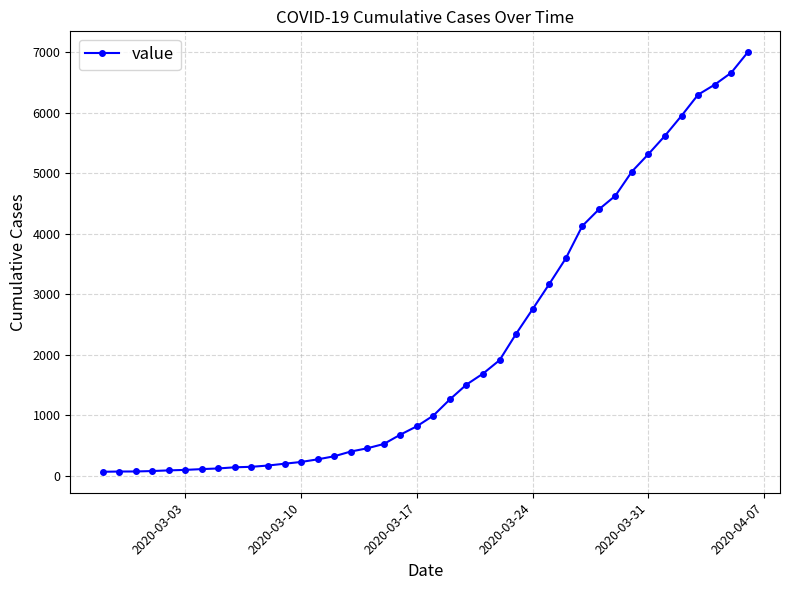

What is the maximum value shown in the chart?

6995